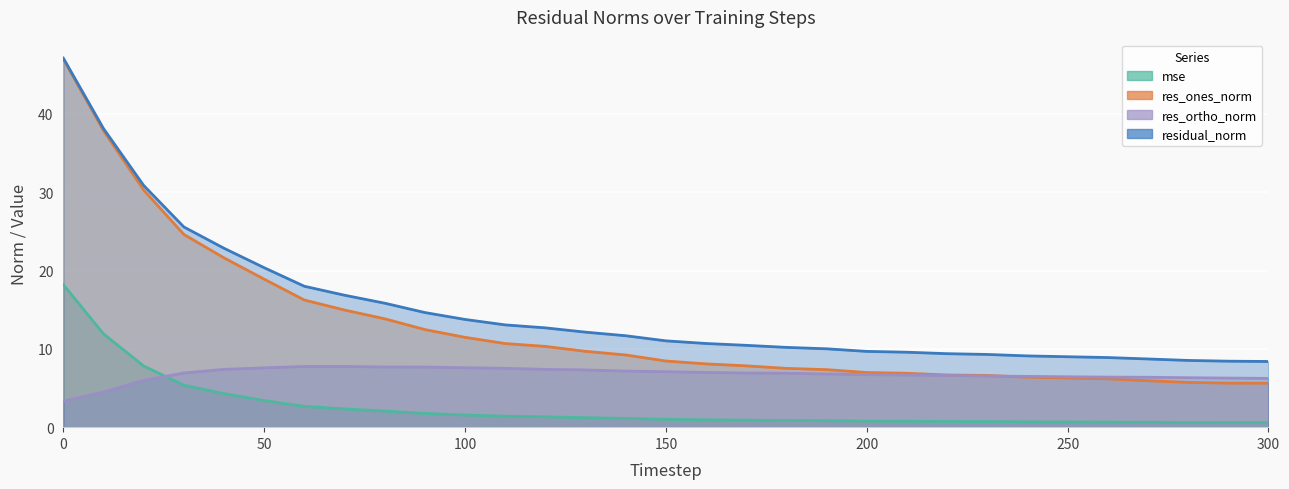

What is the value of the residual_norm point at the 30th from the left?

8.4